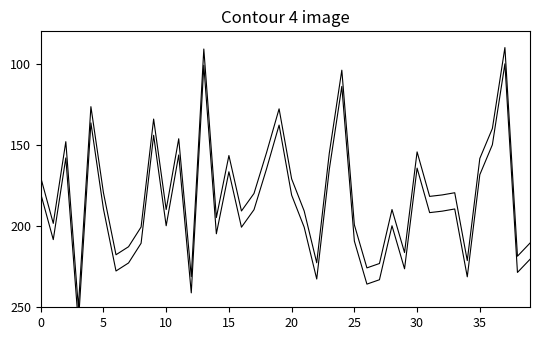

What is the difference between the Nord offset values at 35 and 31?

23.4